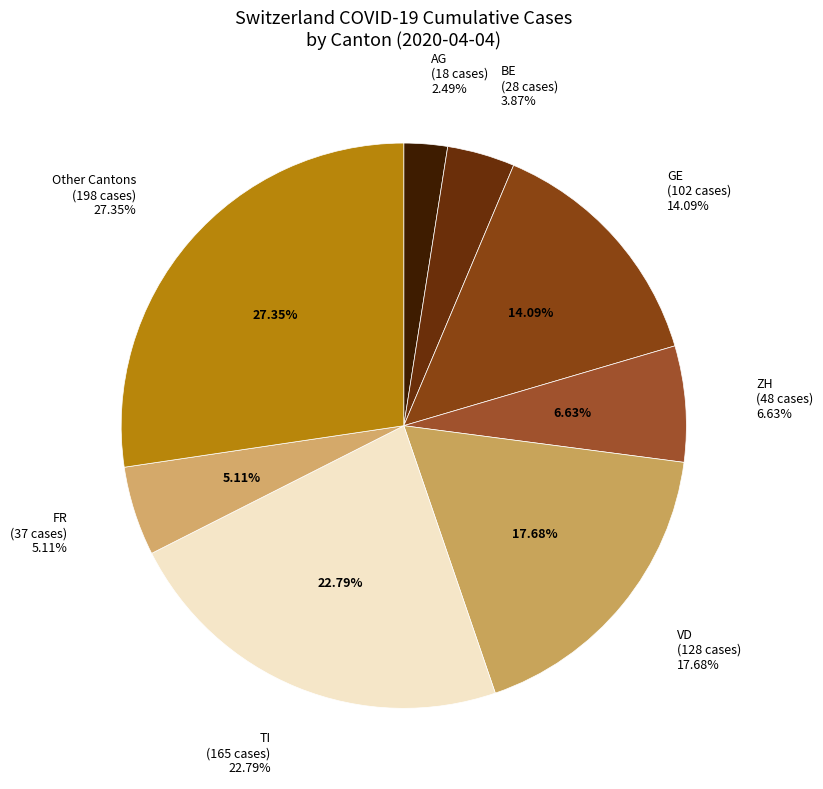

Does any single category account for the majority?

No